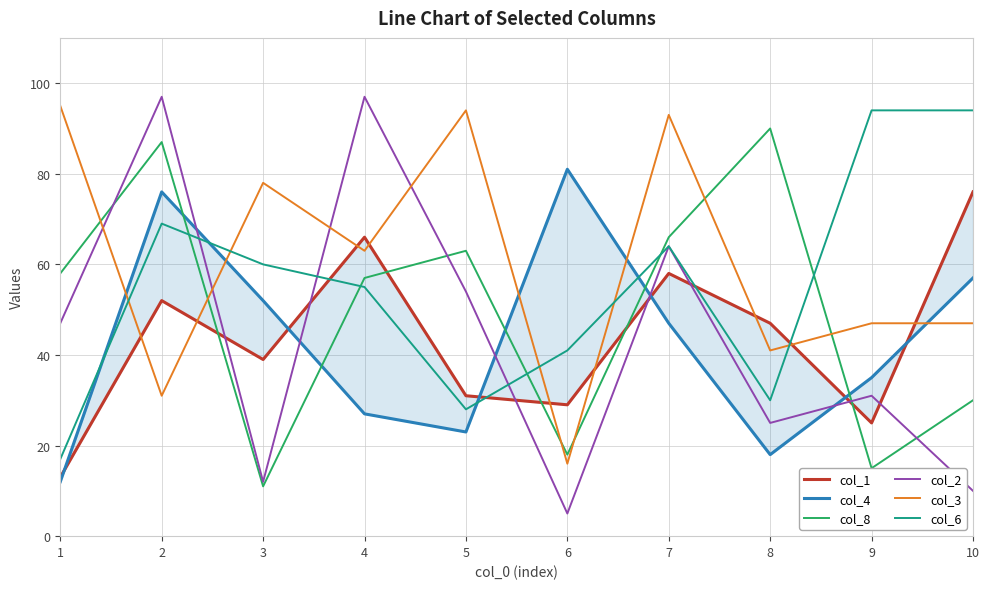

What is the smallest value displayed?

5